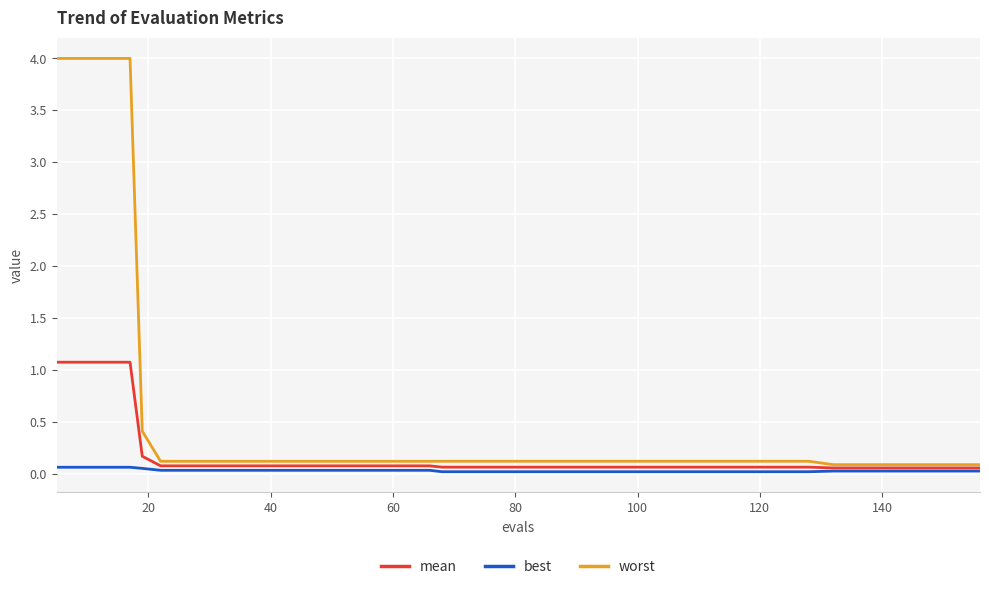

What are all the series names shown in the legend?

mean, best, worst